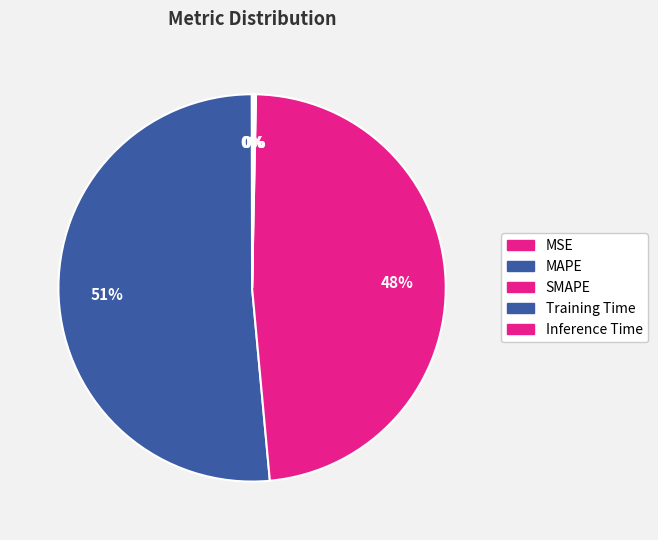

Which has a higher value, Inference Time or MSE?

Inference Time